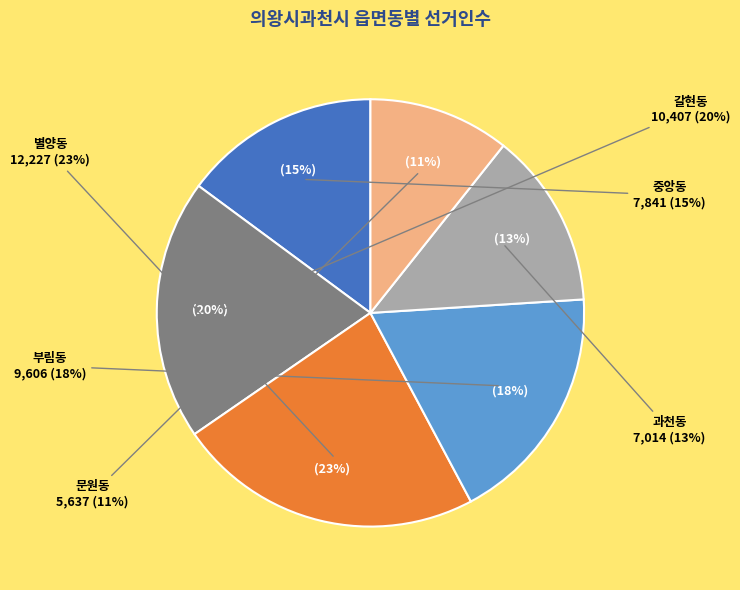

How many slices are in this pie chart?

6